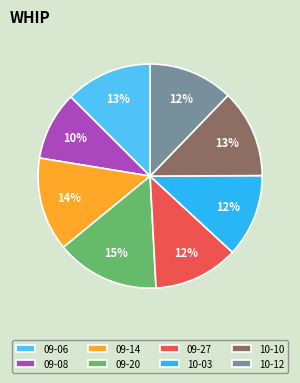

To the nearest percent, what is the average slice percentage?

12%